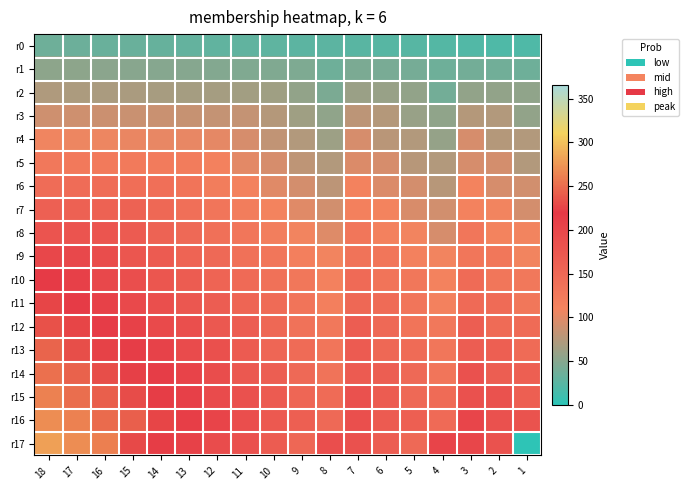

What is the maximum value shown in the chart?

281